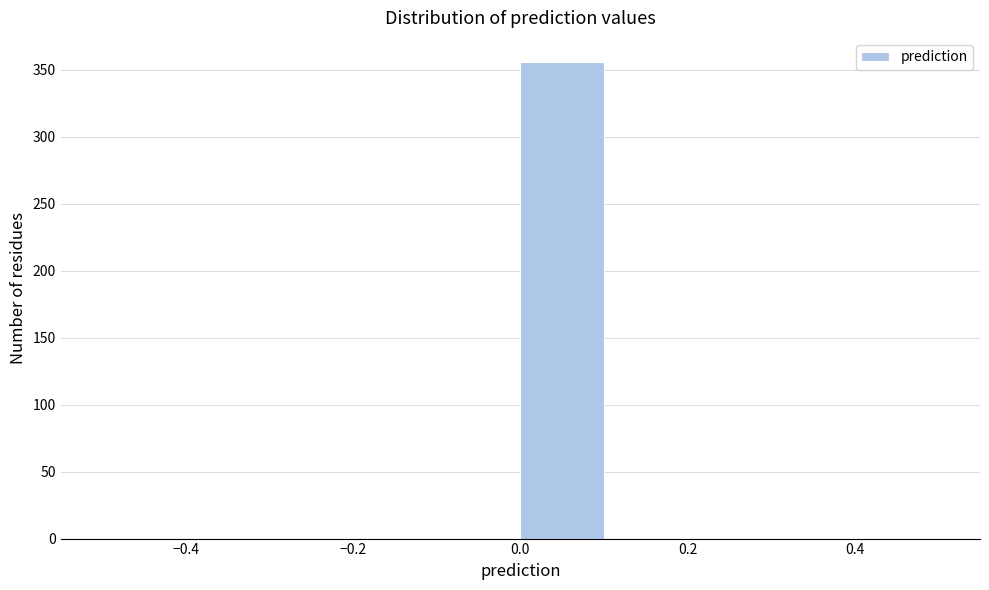

How tall is the bar that spans 0.0 to 0.1 on the x-axis? The values are not printed on the chart, so give them approximately, as read against the axis.

355